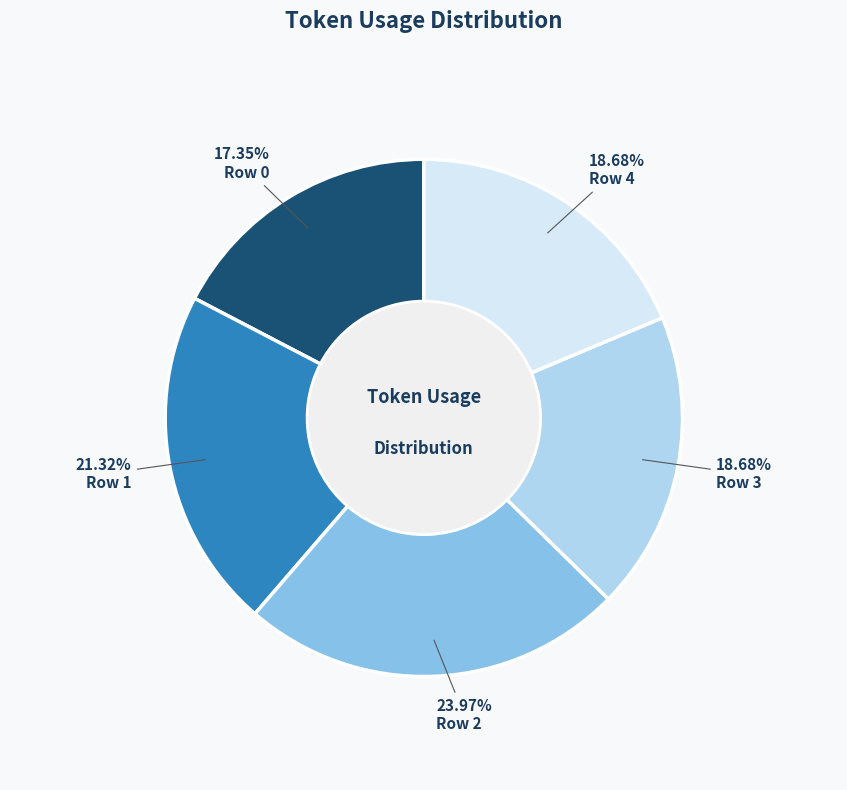

Between Row 3 and Row 0, which is larger?

Row 3